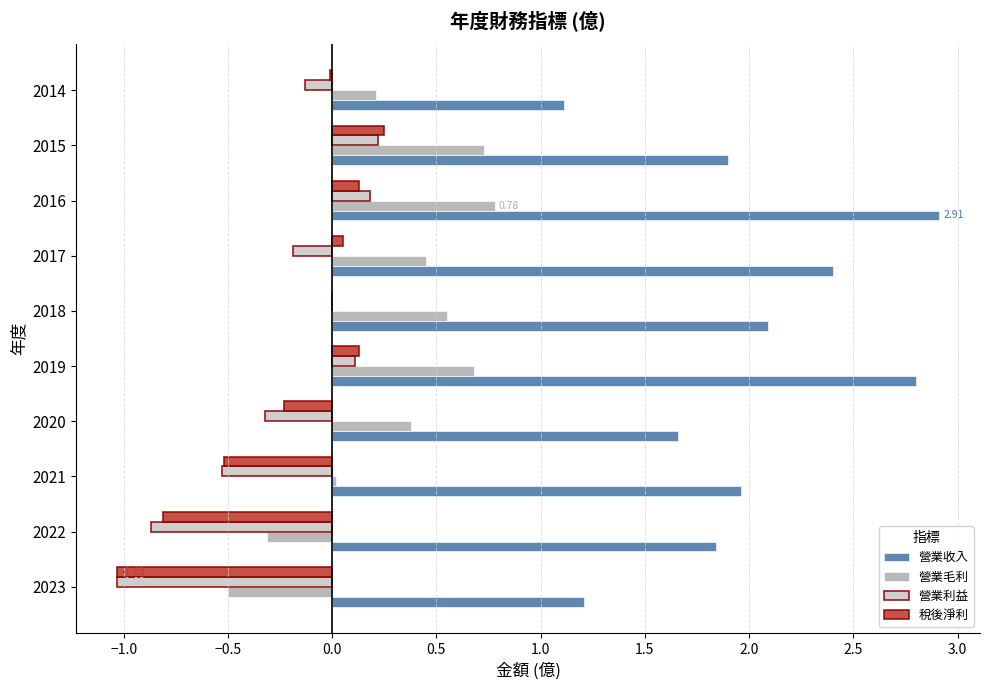

What is the sum of the 營業利益 values at 2019 and 2023?

-0.9